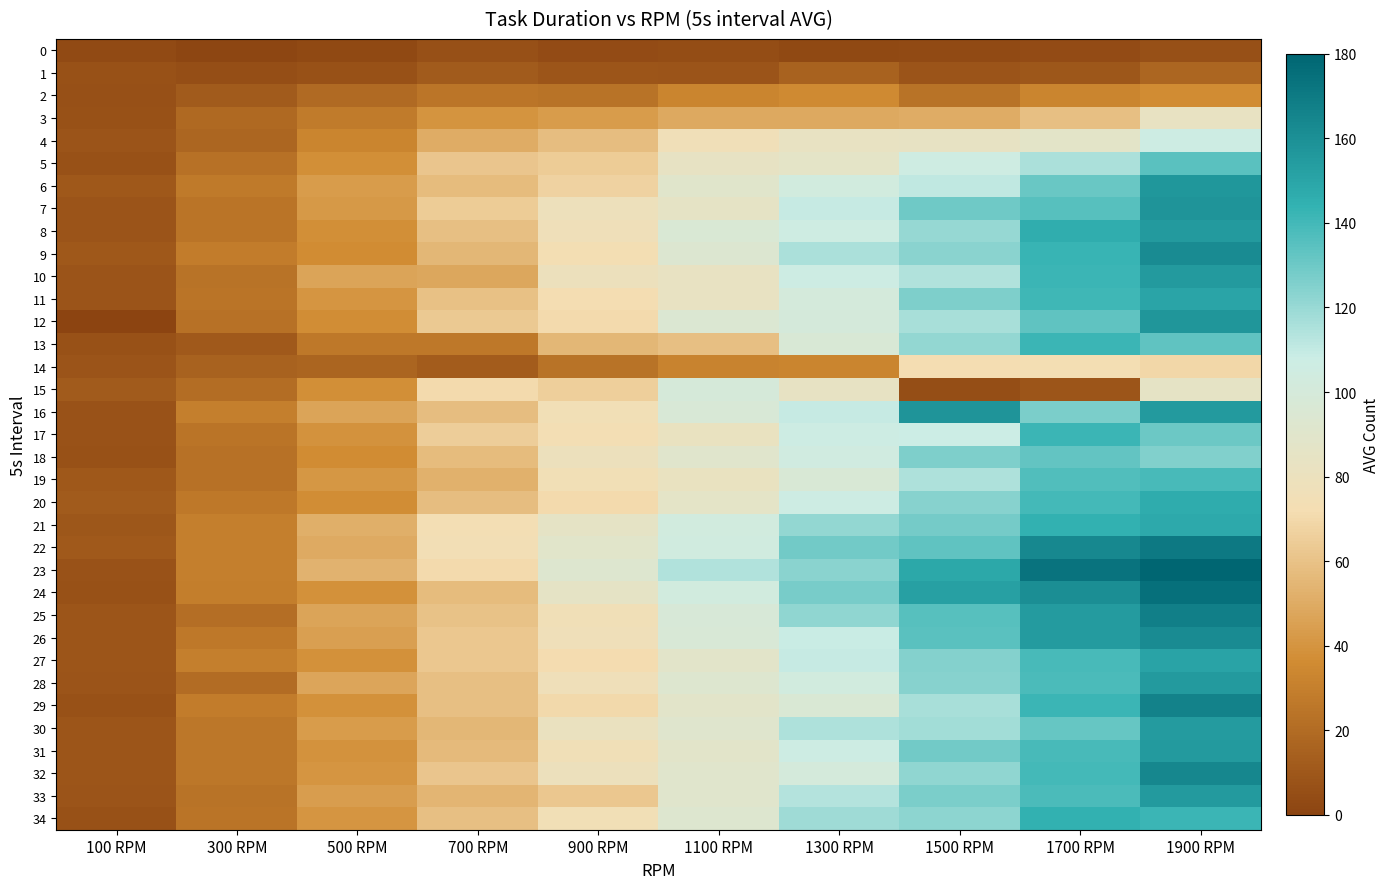

Which series has the widest spread of values?

23